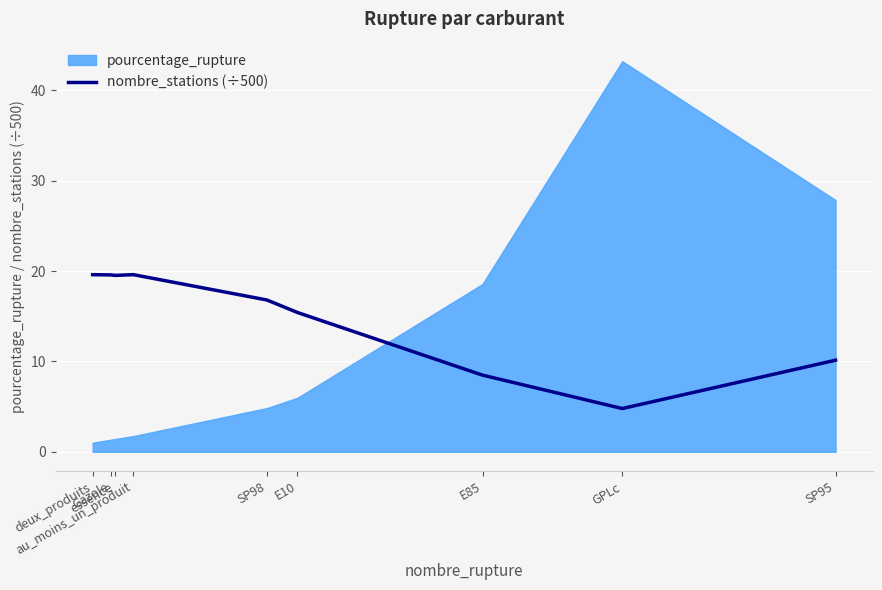

At which label is the value closest to 12?

SP95